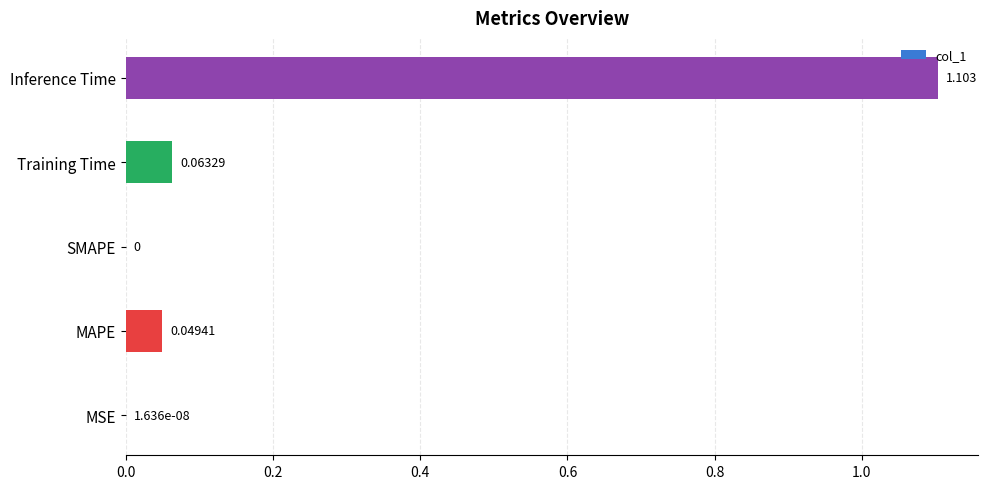

Which label corresponds to the largest value in the chart?

Inference Time